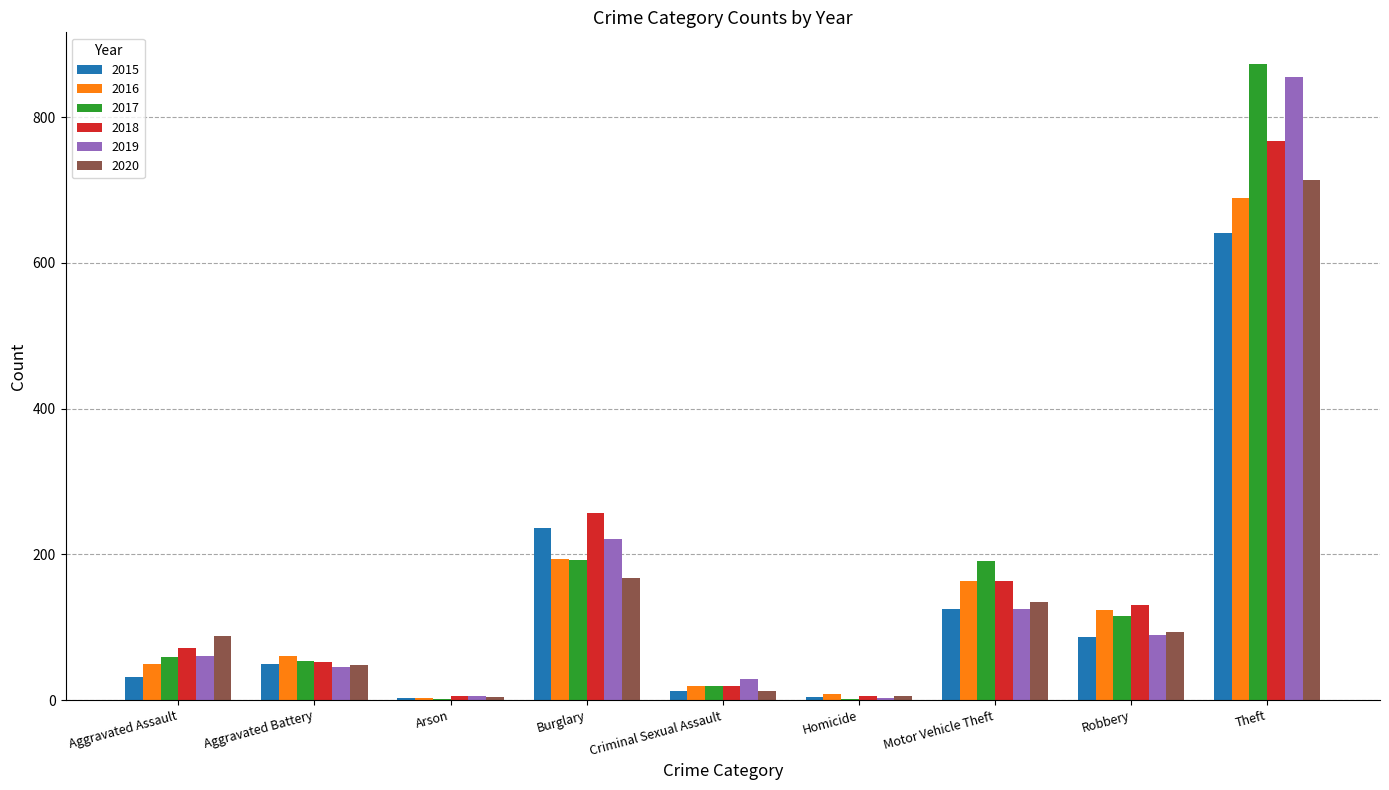

How many series are shown in this chart?

6